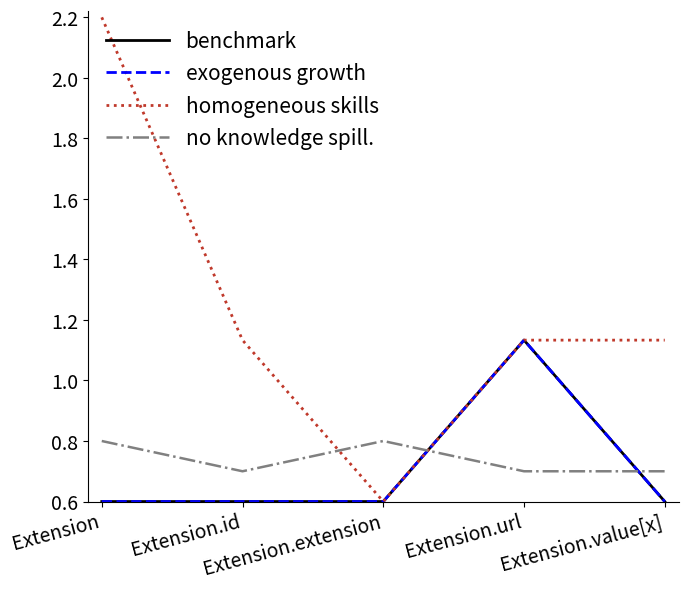

What is the value of the benchmark point at the 5th from the left?

0.6